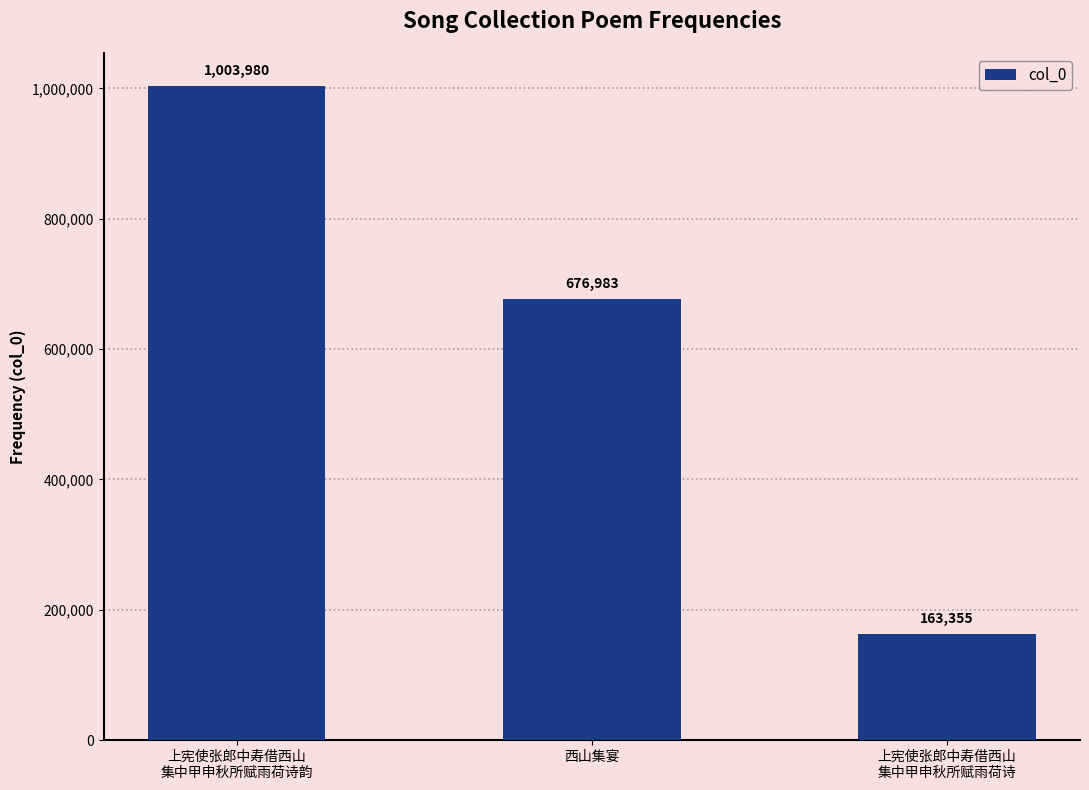

What is the value of the 2nd bar from the left?

676983